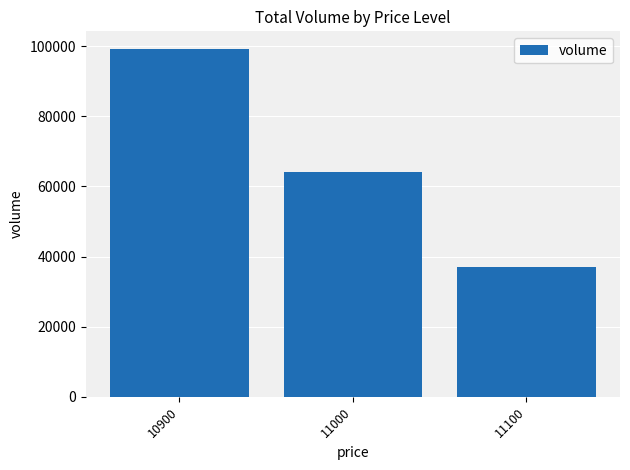

Reading right to left, extract all data points from this chart.

36900	64200	99300